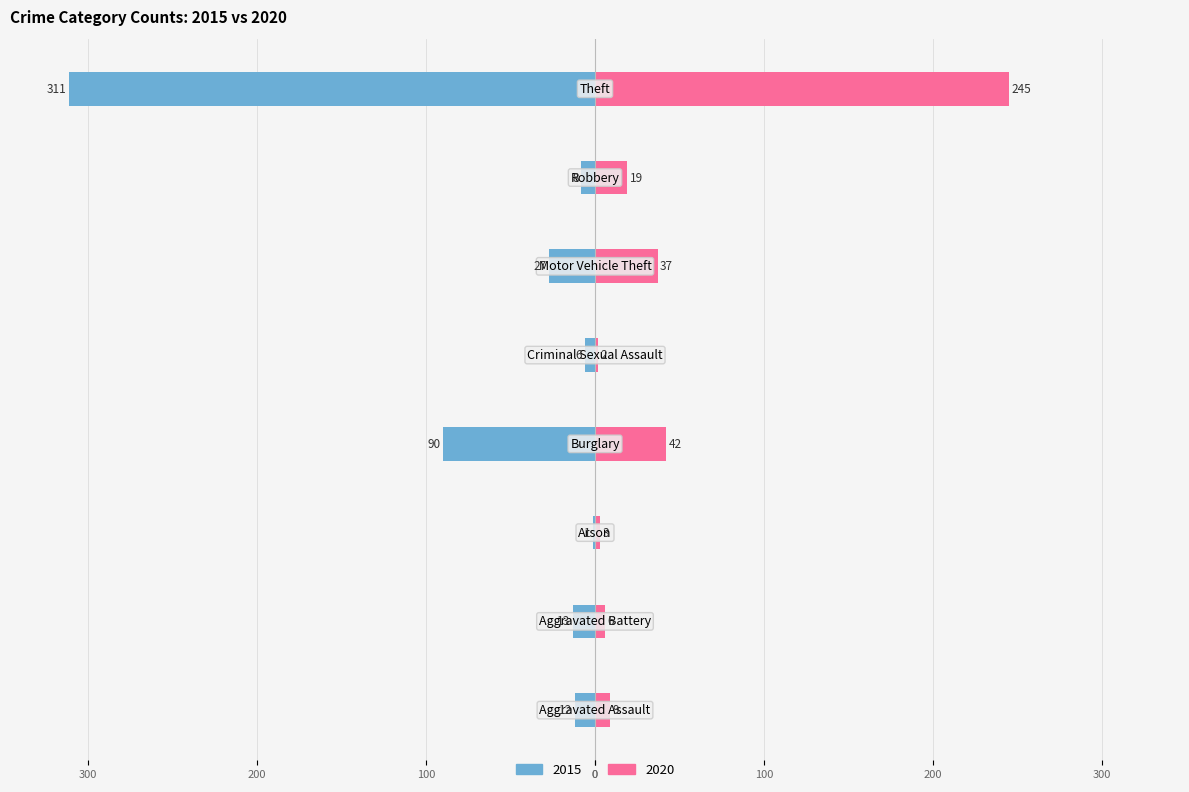

How many categories are shown in the chart?

8